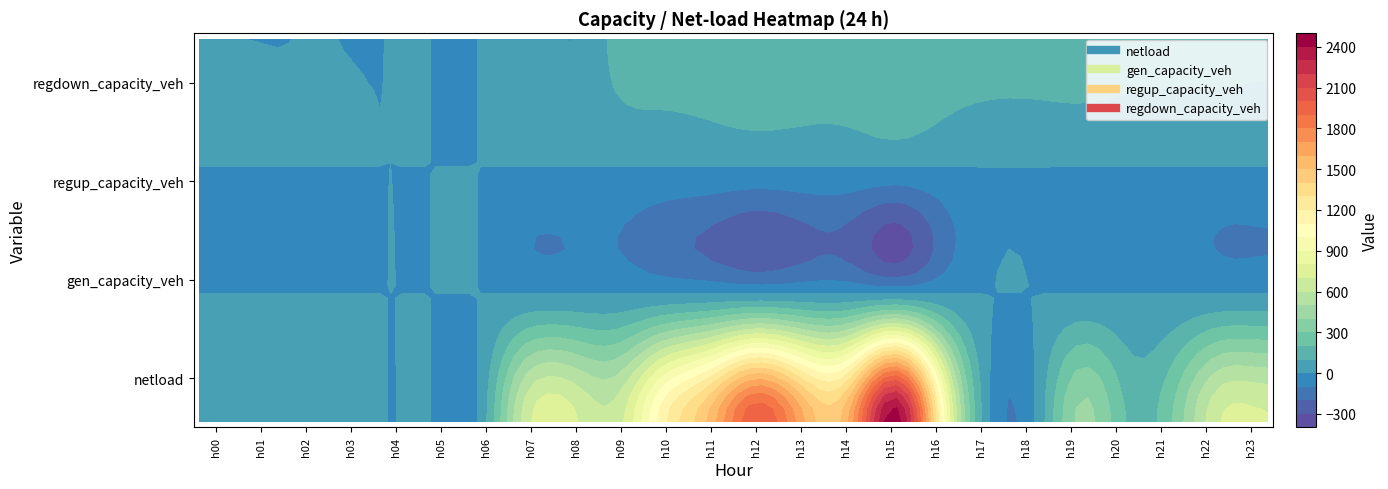

Reading right to left, extract all data points from this chart.

netload: 23=709.2	22=701.6	21=315.4	20=182.5	19=429.1	18=0.0	17=0.0	16=1050.6	15=2462.6	14=1612.6	13=1611.9	12=1991.4	11=1531.1	10=1171.5	9=649.5	8=729.7	7=641.7	6=0.0	5=0.0	4=0.0	3=79.7	2=29.4	1=64.5	0=33.8
gen_capacity_veh: 23=0.0	22=0.0	21=0.0	20=0.0	19=0.0	18=0.0	17=0.0	16=0.0	15=0.0	14=0.0	13=0.0	12=0.0	11=0.0	10=0.0	9=0.0	8=0.0	7=0.0	6=0.0	5=0.0	4=0.0	3=0.0	2=0.0	1=0.0	0=0.0
regup_capacity_veh: 23=0.0	22=0.0	21=0.0	20=0.0	19=0.0	18=0.0	17=0.0	16=0.0	15=0.0	14=0.0	13=0.0	12=0.0	11=0.0	10=0.0	9=0.0	8=0.0	7=0.0	6=0.0	5=0.0	4=0.0	3=0.0	2=0.0	1=0.0	0=0.0
regdown_capacity_veh: 23=111.2	22=117.5	21=126.4	20=138.1	19=149.1	18=156.5	17=158.1	16=160.1	15=158.1	14=152.1	13=144.7	12=137.7	11=132.6	10=128.9	9=126.8	8=0.0	7=50.4	6=0.0	5=0.0	4=0.0	3=0.0	2=0.0	1=0.0	0=0.0